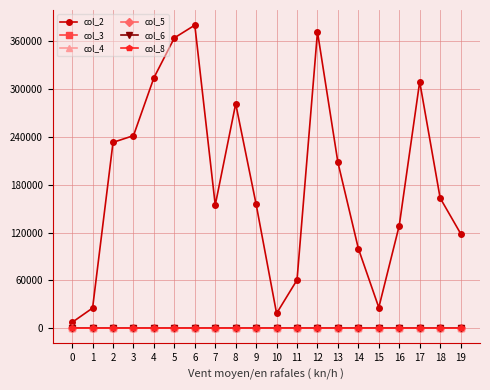

True or false: col_3 and col_2 intersect in this chart.

False